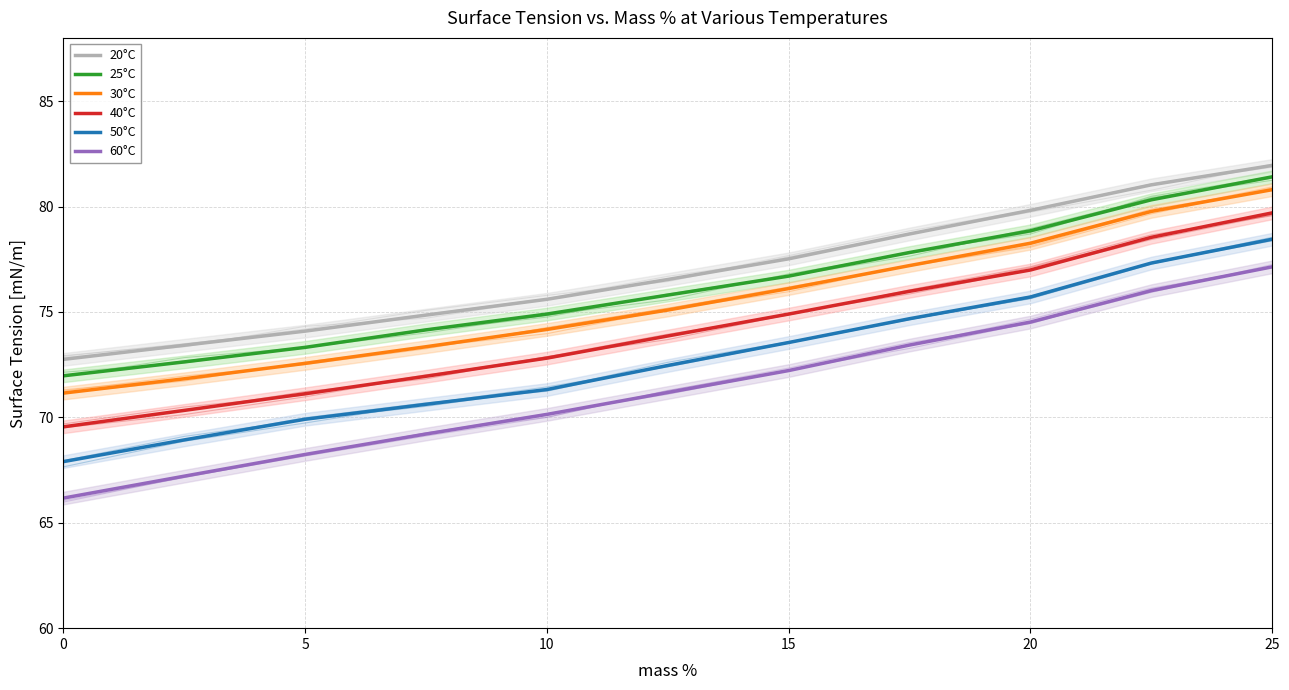

Is it true that 20°C equals 26.0 at 8?

False